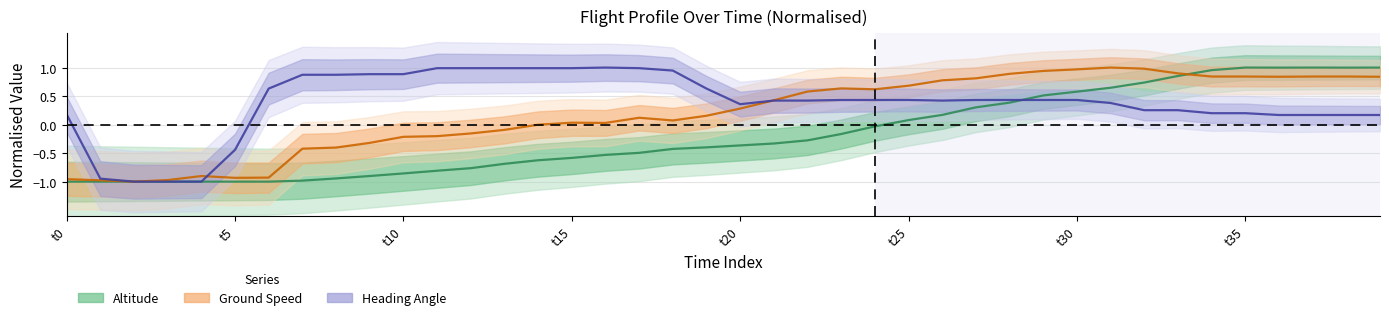

What is the difference between the maximum and minimum values in the heading_angle series?

2.0